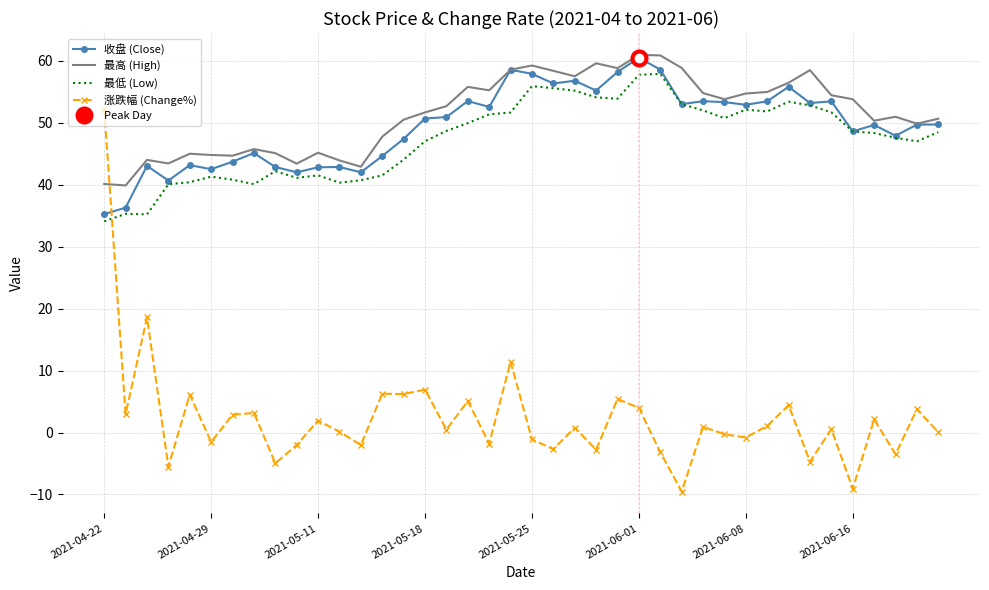

Which series ends up on top after the final intersection of 收盘 (Close) and 涨跌幅 (Change%)?

收盘 (Close)